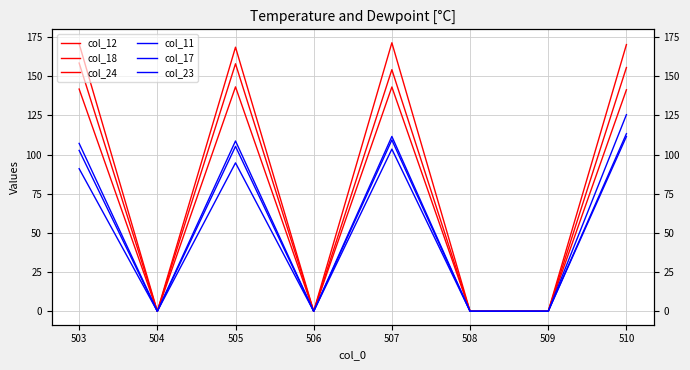

What is the sum of all col_24 values?

680.8